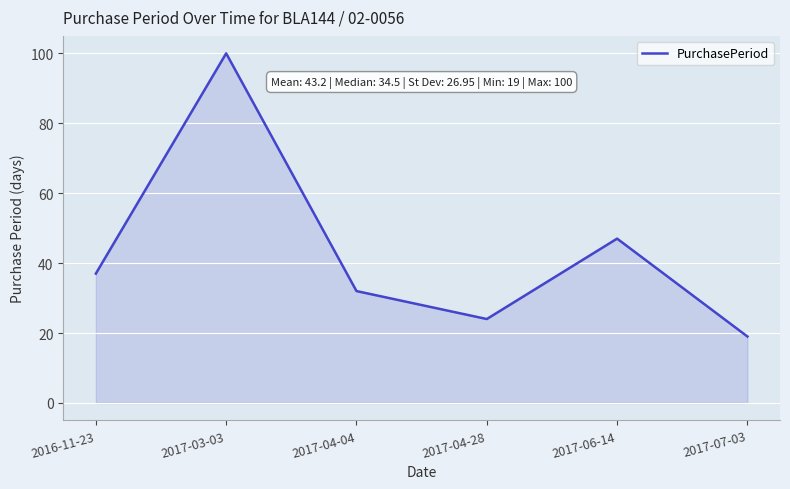

Read the value at 2017-06-14, to the nearest 10.

50